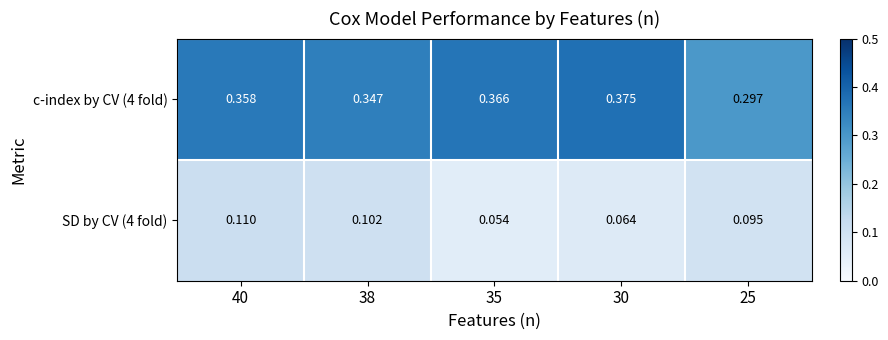

List the series in order of their peak value, highest first.

c-index by CV (4 fold), SD by CV (4 fold)